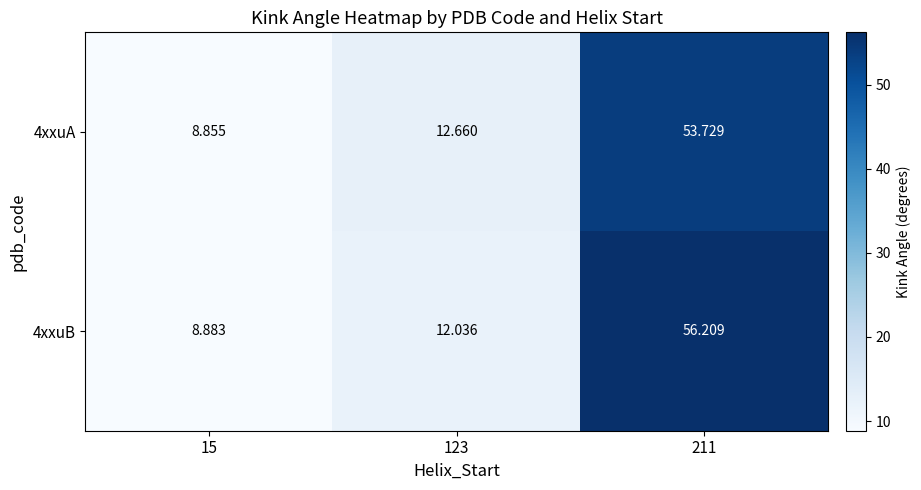

What is the difference between the highest and lowest values at 123?

0.6